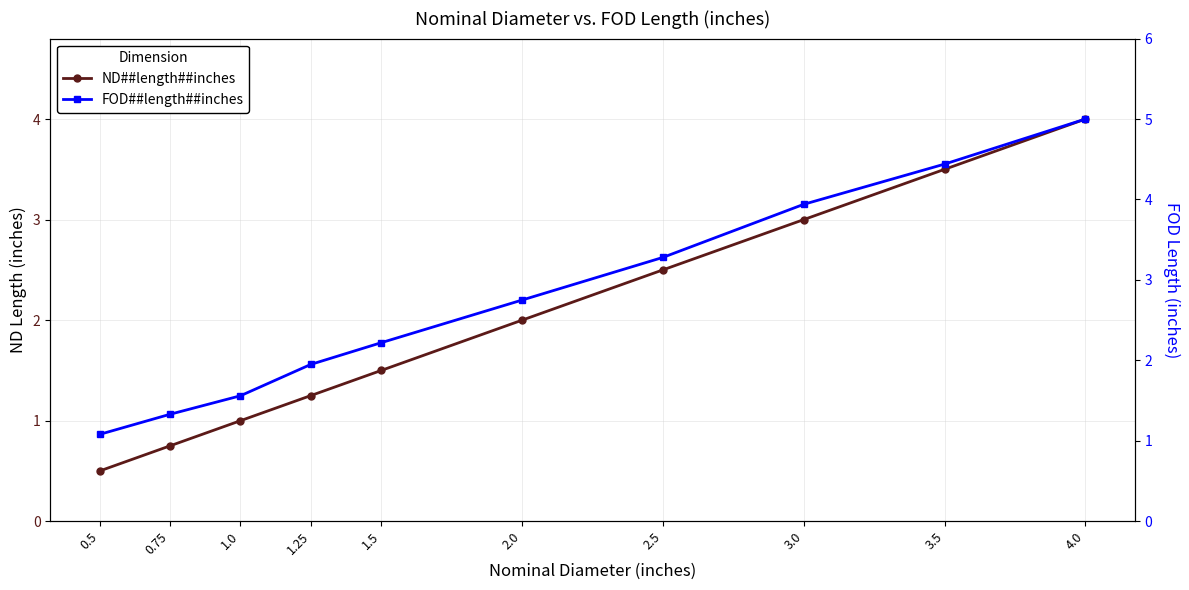

At which category is the sum across all series the highest?

4.0